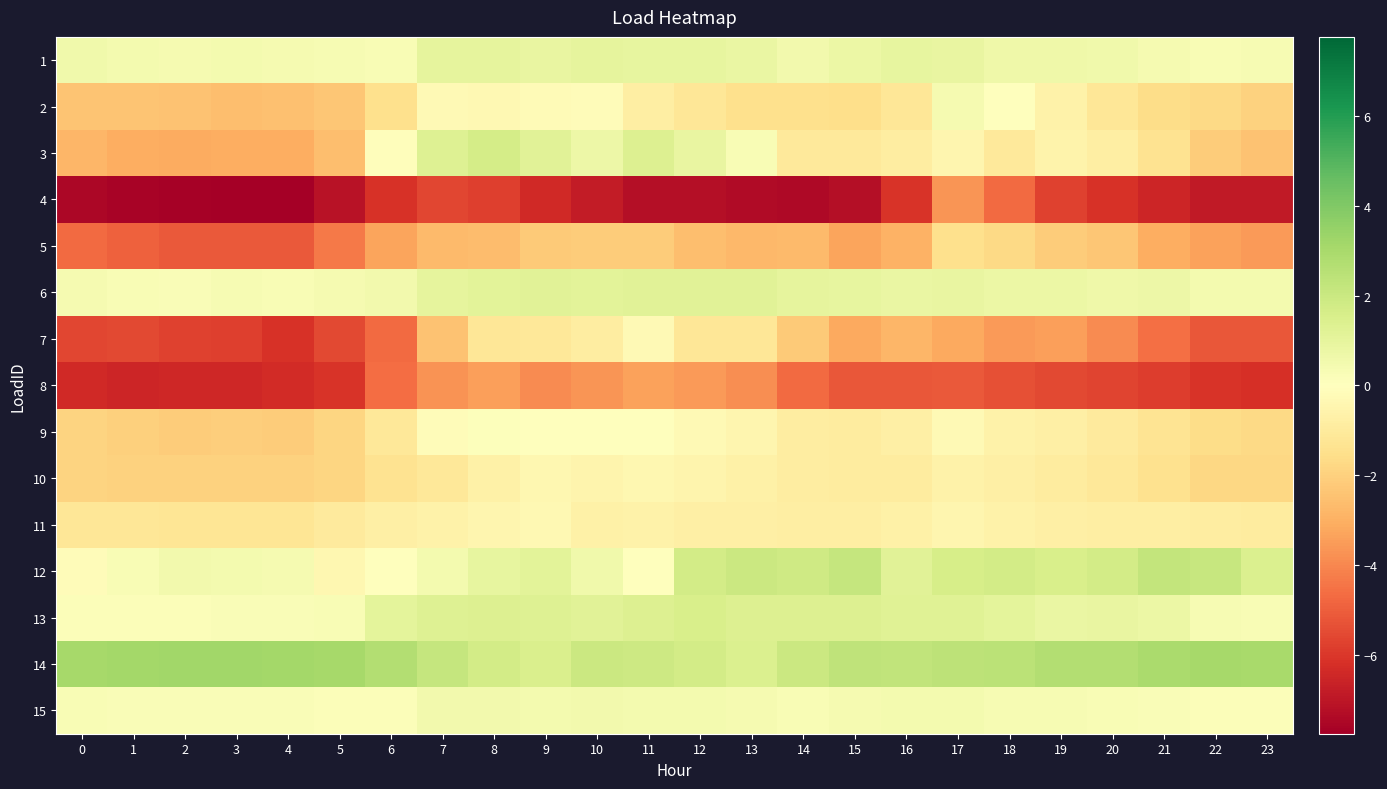

At which category does the chart reach its minimum across all series?

4